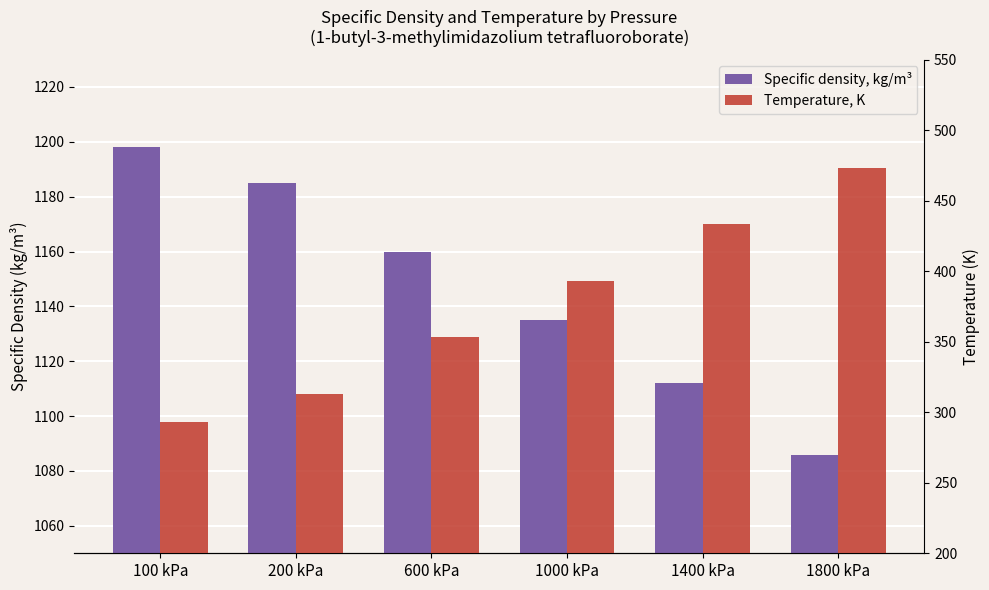

What is the total value across all series at 1000 kPa?

1528.2